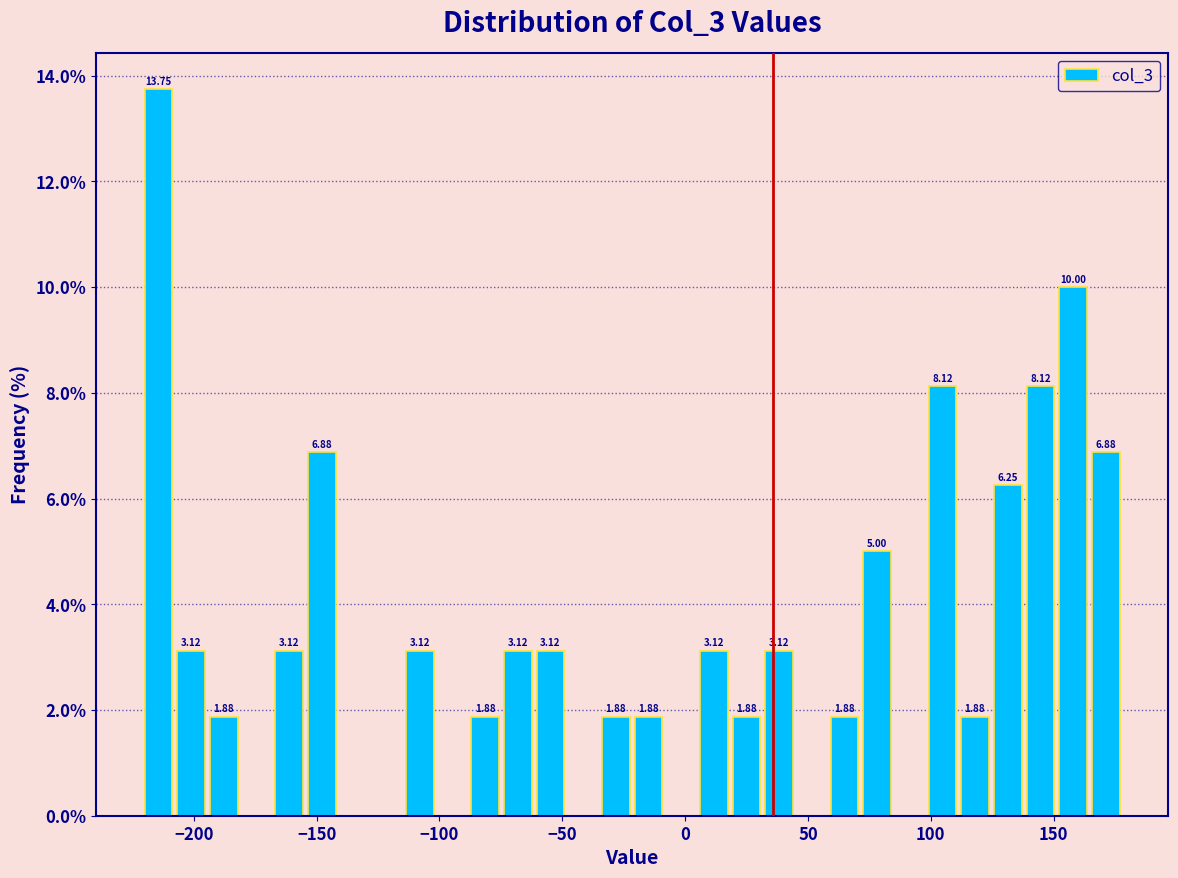

Around what value on the x-axis is the tallest bar? Give the approximate position of its centre, as read against the axis.

-215